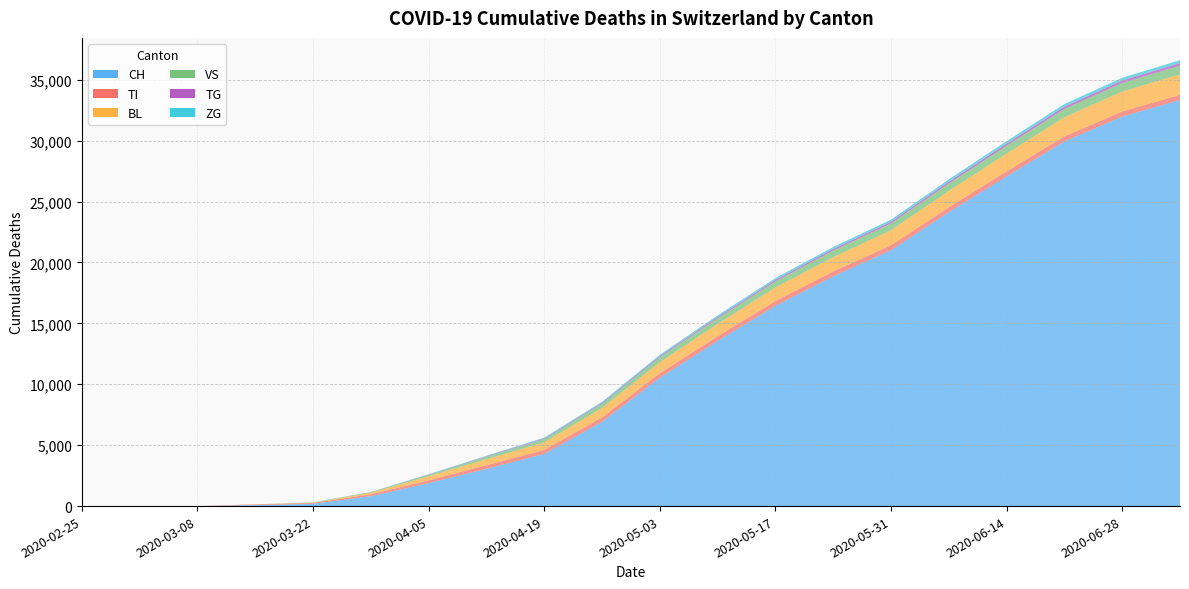

Reading right to left, list all the values displayed in this chart.

CH: 33336	31977	29936	27070	24128	21015	18863	16442	13561	10535	6922	4282	3058	1887	813	192	76	2	0	0
TI: 422	416	411	404	398	394	392	388	380	370	357	328	298	230	155	70	61	0	0	0
BL: 1689	1640	1578	1472	1352	1236	1184	1115	1016	905	777	622	490	330	123	25	5	0	0	0
VS: 714	699	674	637	599	559	536	502	453	398	333	256	192	120	54	19	6	2	0	0
TG: 215	208	197	181	165	149	141	131	117	102	86	64	44	22	6	0	0	0	0	0
ZG: 230	223	211	194	176	159	151	140	127	110	91	68	50	28	10	5	0	0	0	0